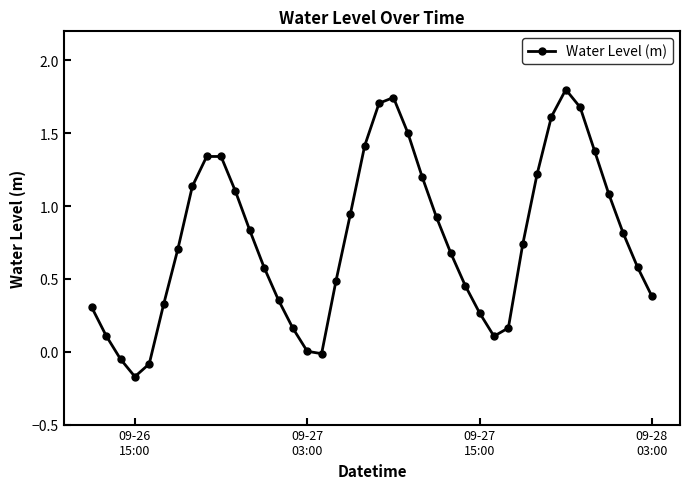

What is the greatest value displayed?

1.8